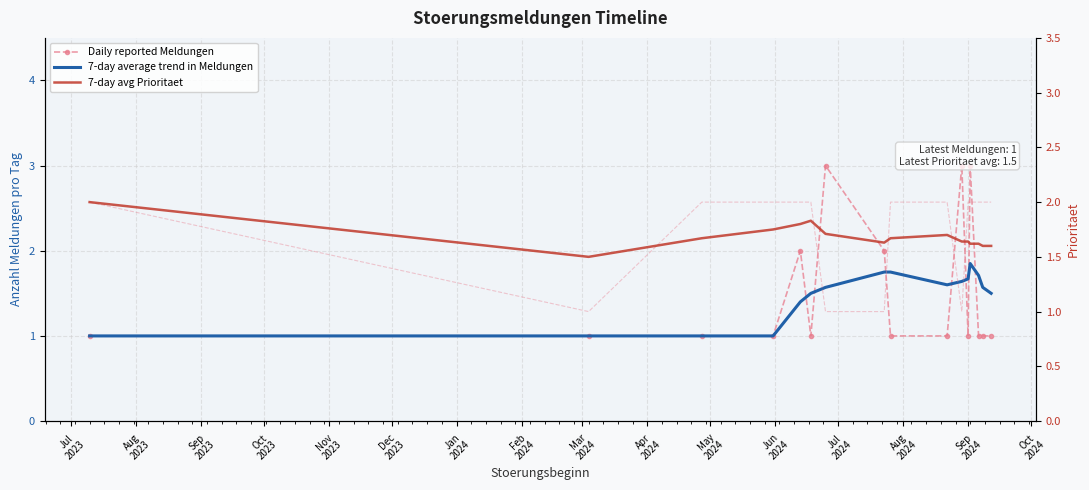

Which series has the largest range (max minus min)?

Daily reported Meldungen